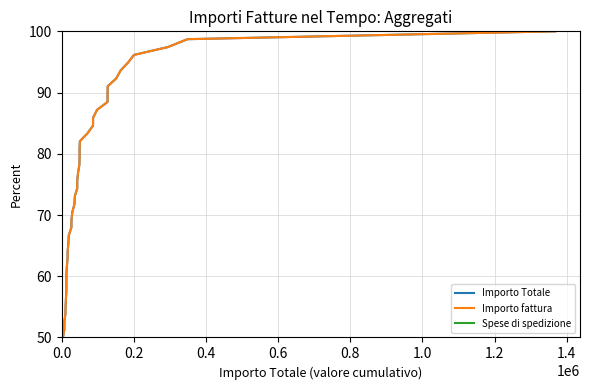

Reading left to right, transcribe all the data shown in this chart.

Importo Totale: 50.0	51.3	52.6	53.8	55.1	56.4	57.7	59.0	60.3	61.5	62.8	64.1	65.4	66.7	67.9	69.2	70.5	71.8	73.1	74.4	75.6	76.9	78.2	79.5	80.8	82.1	83.3	84.6	85.9	87.2	88.5	89.7	91.0	92.3	93.6	94.9	96.2	97.4	98.7	100.0
Importo fattura: 50.0	51.3	52.6	53.8	55.1	56.4	57.7	59.0	60.3	61.5	62.8	64.1	65.4	66.7	67.9	69.2	70.5	71.8	73.1	74.4	75.6	76.9	78.2	79.5	80.8	82.1	83.3	84.6	85.9	87.2	88.5	89.7	91.0	92.3	93.6	94.9	96.2	97.4	98.7	100.0
Spese di spedizione: 50.0	51.3	52.6	53.8	55.1	56.4	57.7	59.0	60.3	61.5	62.8	64.1	65.4	66.7	67.9	69.2	70.5	71.8	73.1	74.4	75.6	76.9	78.2	79.5	80.8	82.1	83.3	84.6	85.9	87.2	88.5	89.7	91.0	92.3	93.6	94.9	96.2	97.4	98.7	100.0